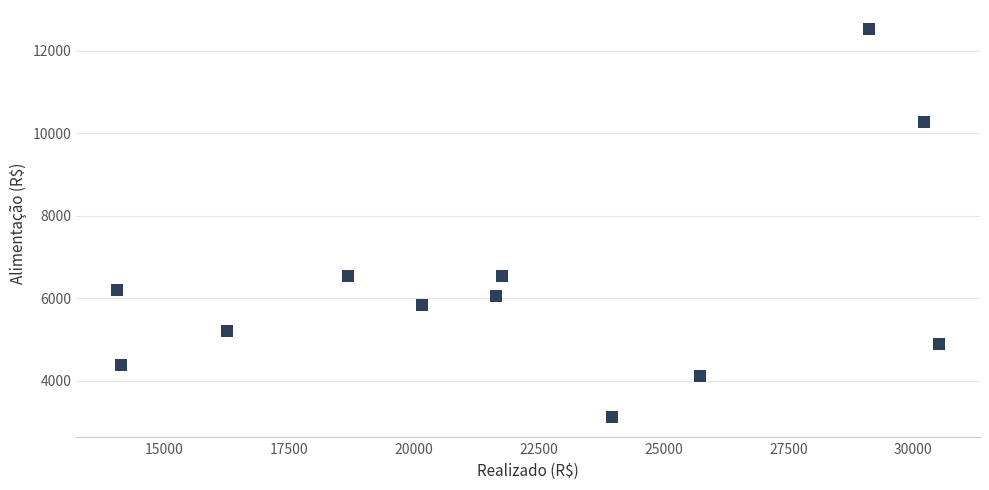

What is the range of X values (max minus min)?

16440.0